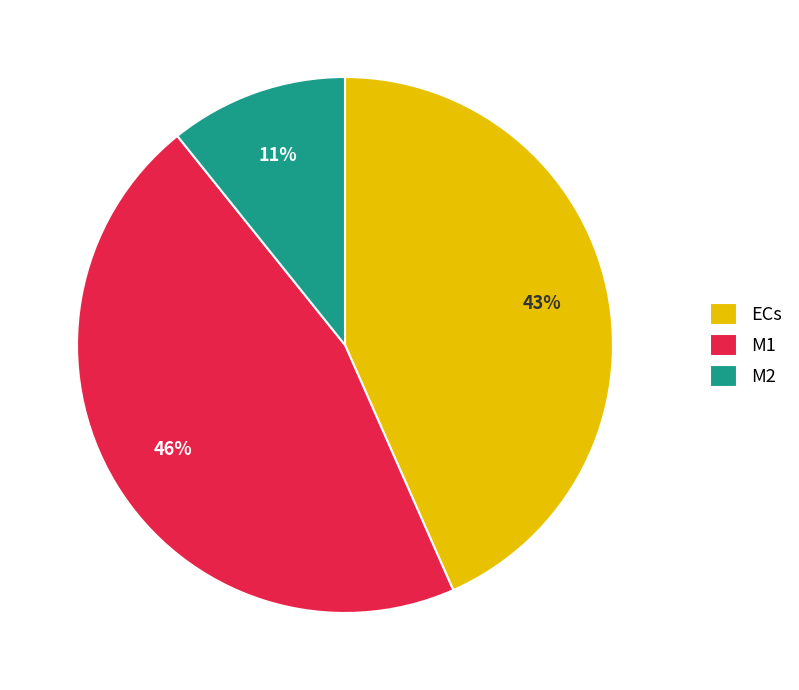

Do M2 and ECs together represent more than half of the pie?

Yes